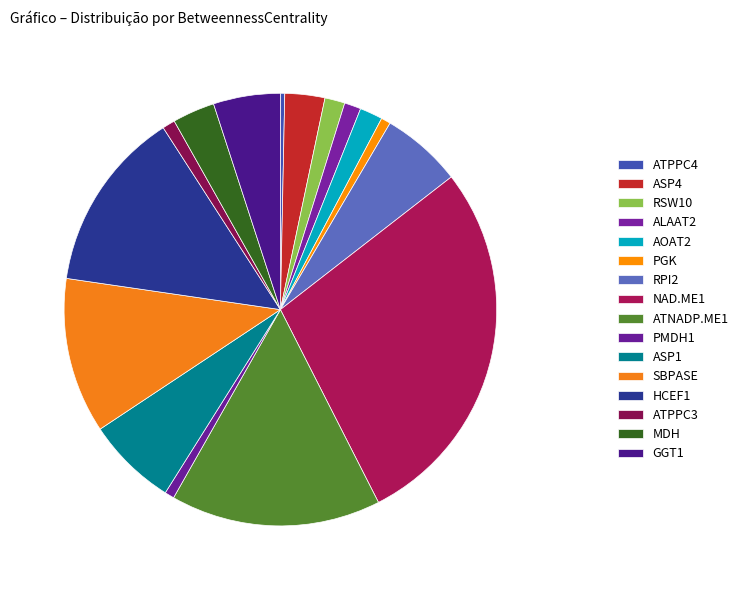

How many segments does this pie chart have?

16